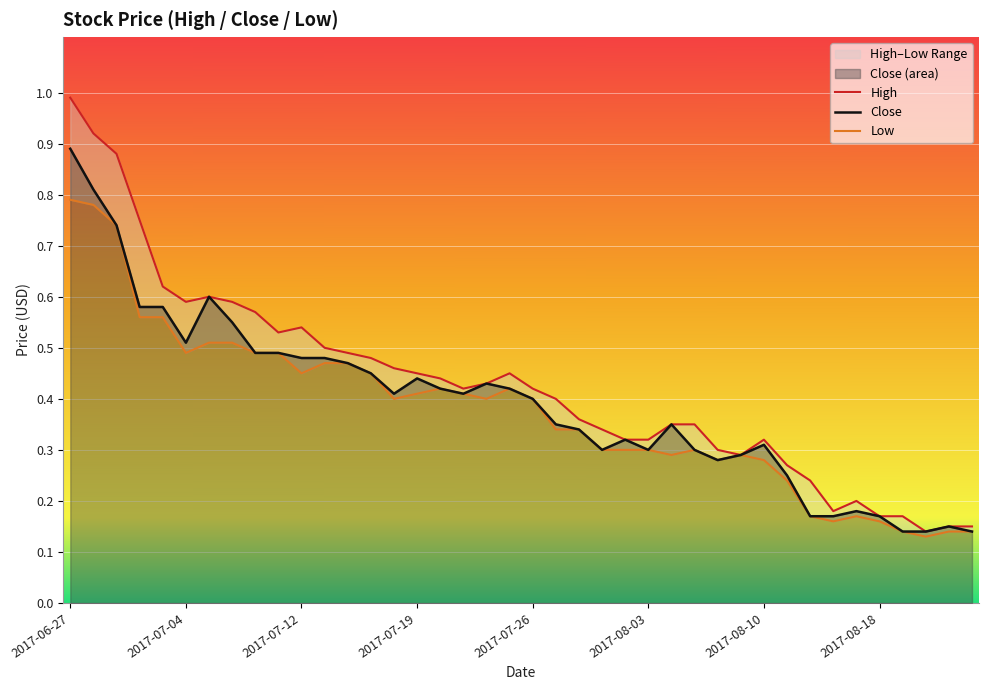

Count the number of categories in the chart.

40